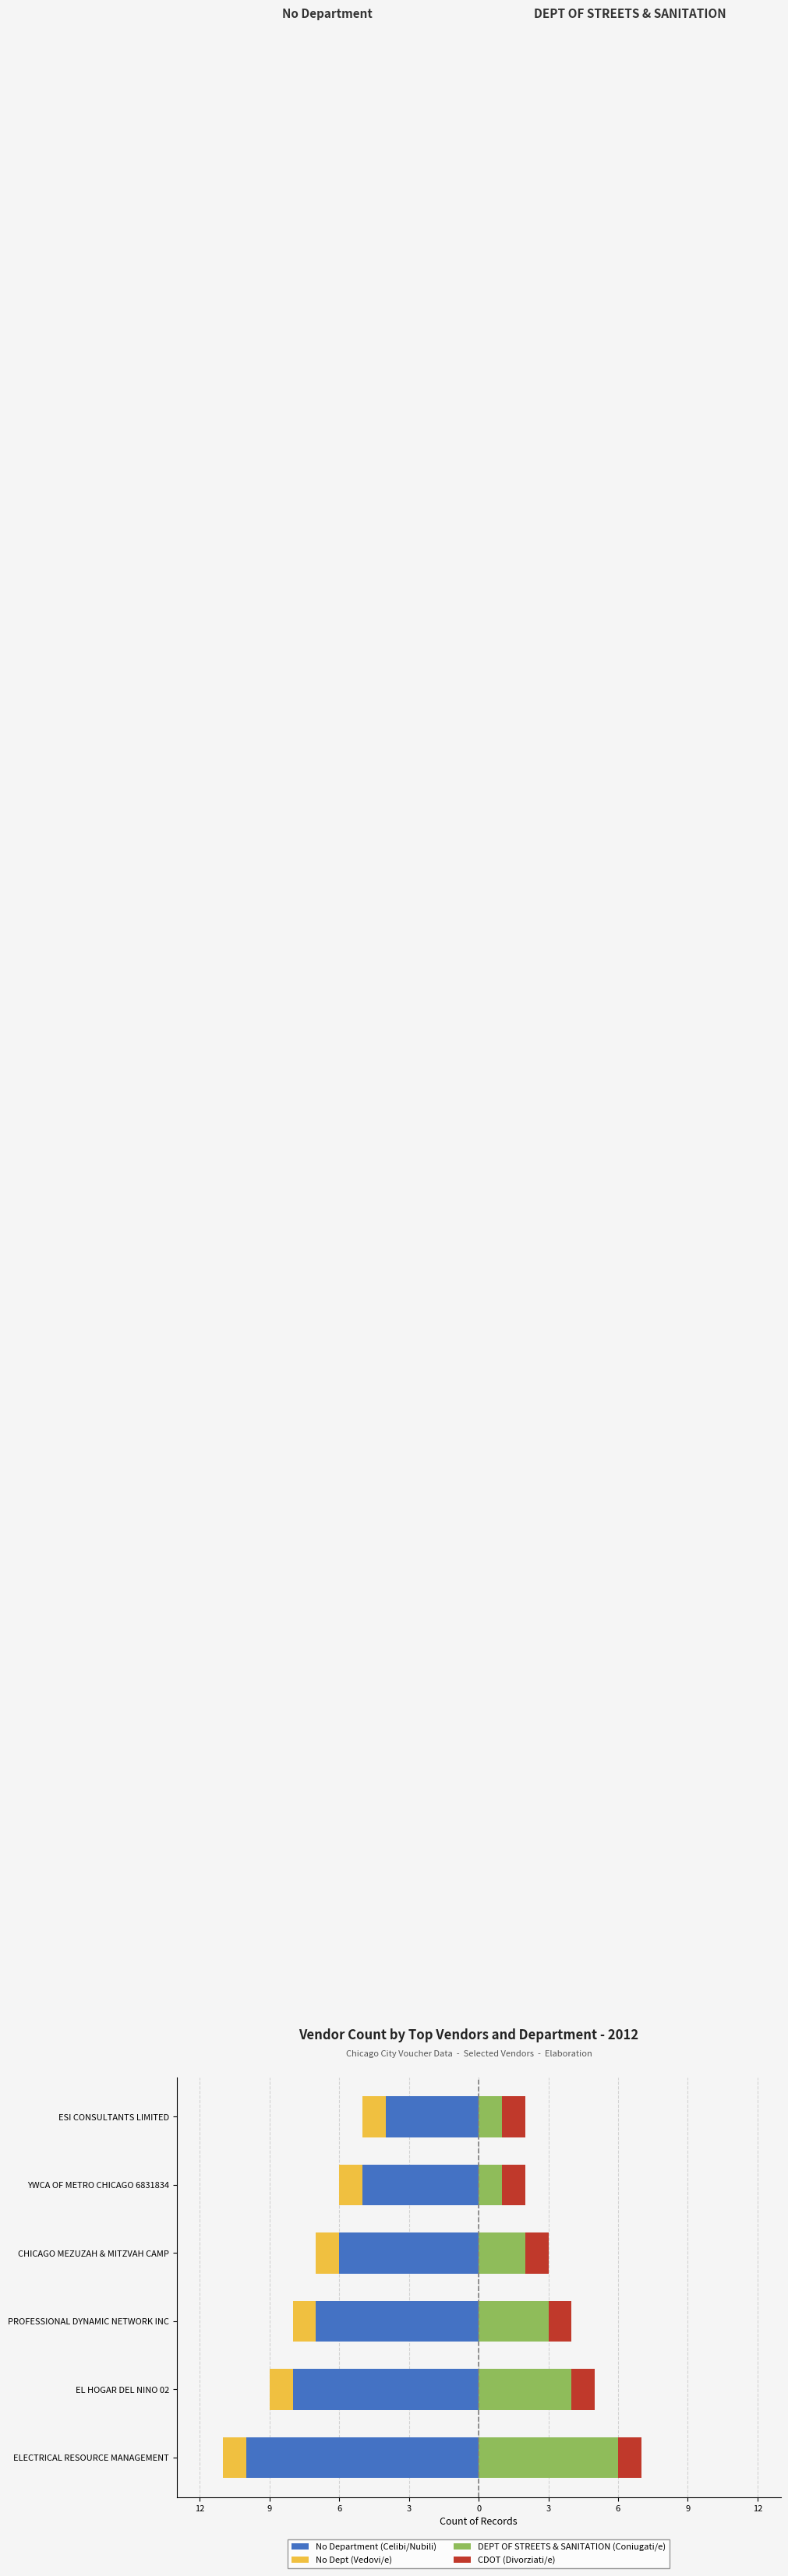

Rank the series by their maximum value, from lowest to highest.

No Department (Celibi/Nubili), No Dept (Vedovi/e), CDOT (Divorziati/e), DEPT OF STREETS & SANITATION (Coniugati/e)